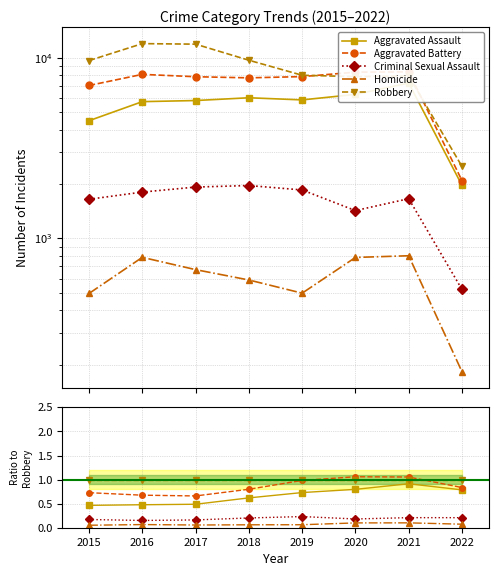

Does the chart have visible grid lines?

Yes